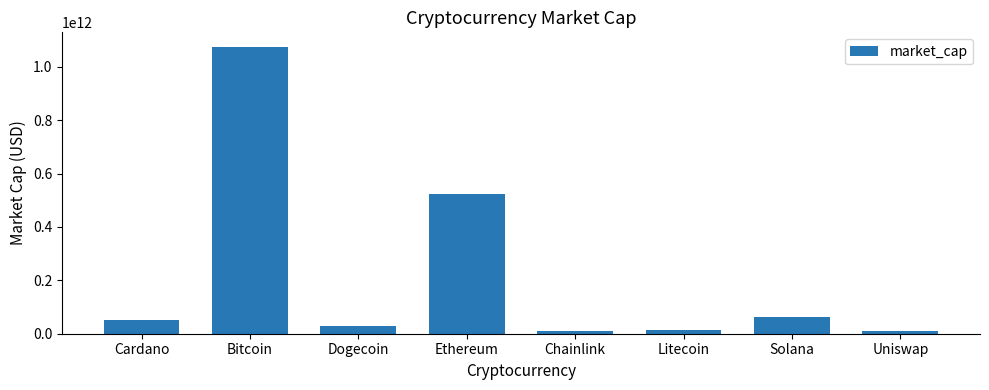

Which label corresponds to the largest value in the chart?

Bitcoin